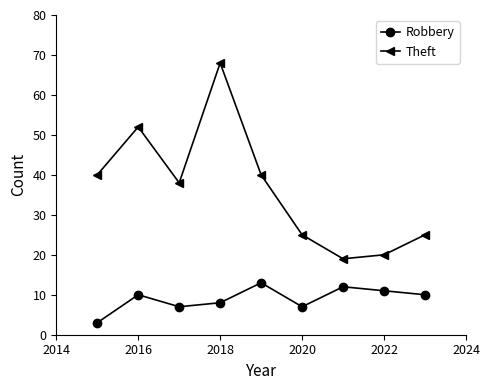

True or false: Robbery and Theft cross at least once.

False